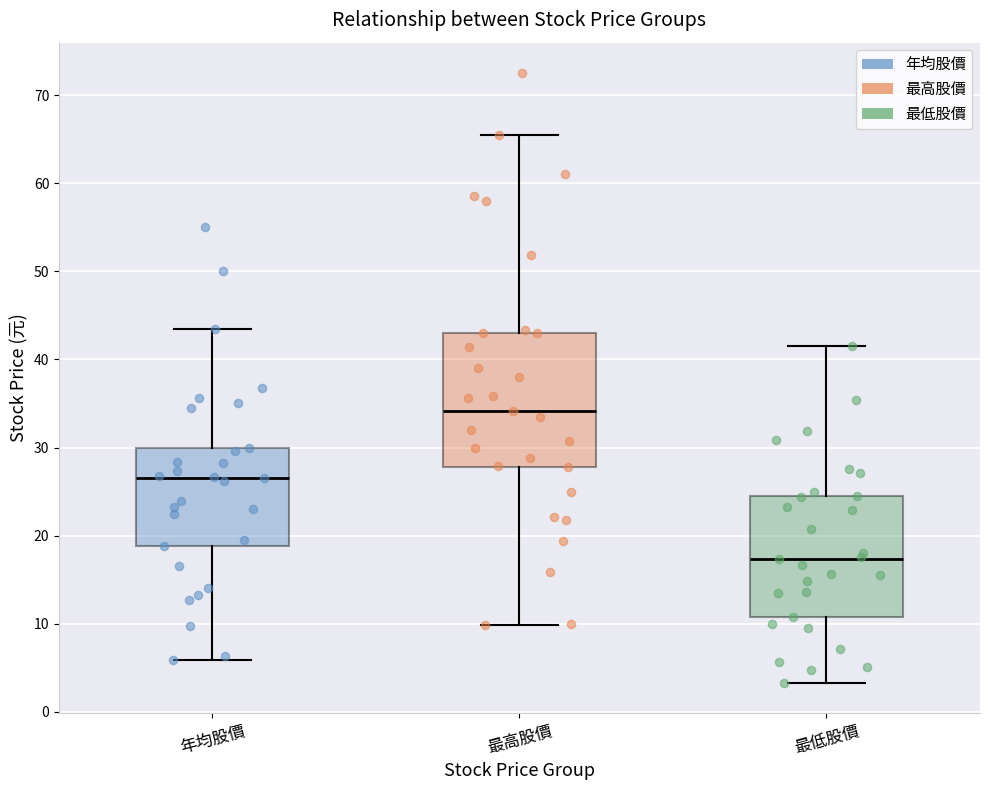

Reading left to right, transcribe this box plot: for each box, give where its median line is, the range the box spans, and where its two whiskers end, as read against the y-axis. The values are not printed on the chart, so give them approximately, as read against the axis.

年均股價: median 27, box 19 to 30, whiskers 6 to 44
最高股價: median 34, box 28 to 43, whiskers 10 to 66
最低股價: median 17, box 11 to 24, whiskers 3 to 42